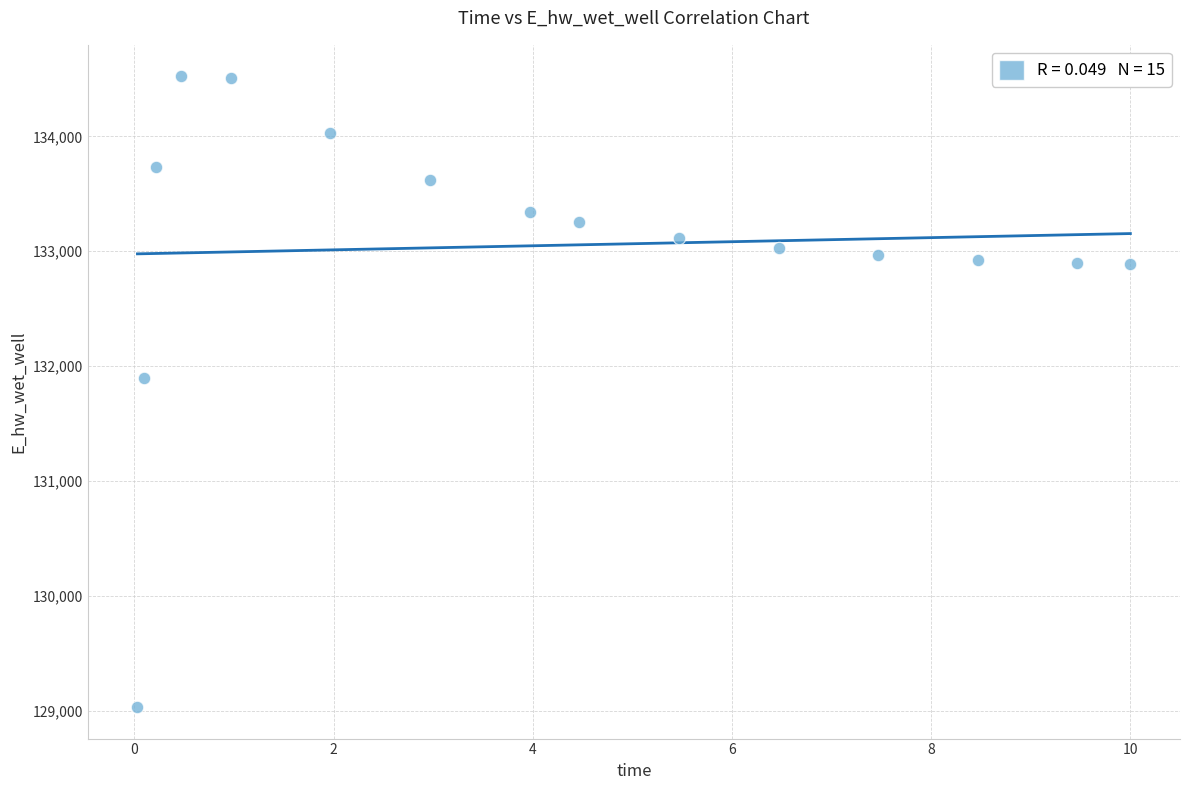

What is the range of X values (max minus min)?

10.0